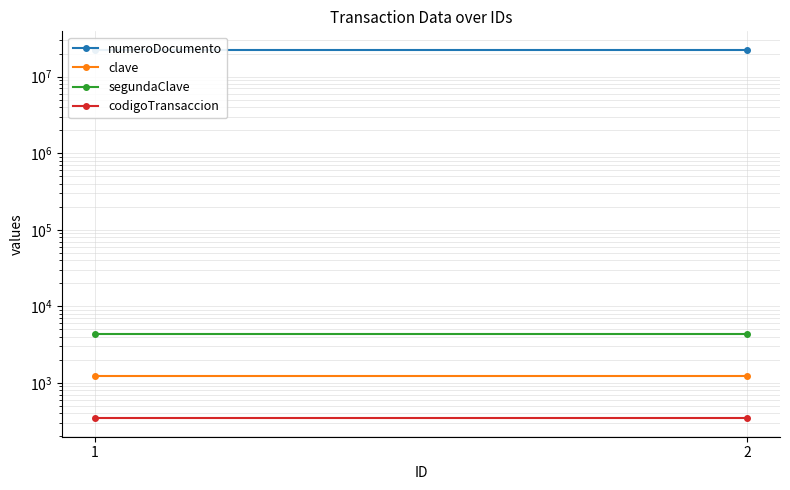

Reading left to right, list all the values displayed in this chart.

numeroDocumento: 1=22419862	2=22419862
clave: 1=1234	2=1234
segundaClave: 1=4321	2=4321
codigoTransaccion: 1=345	2=345